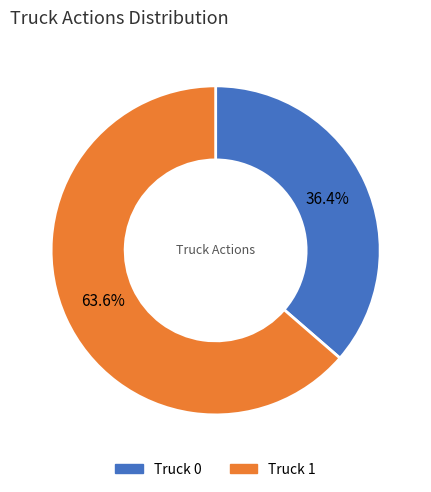

How many slices are in this pie chart?

2